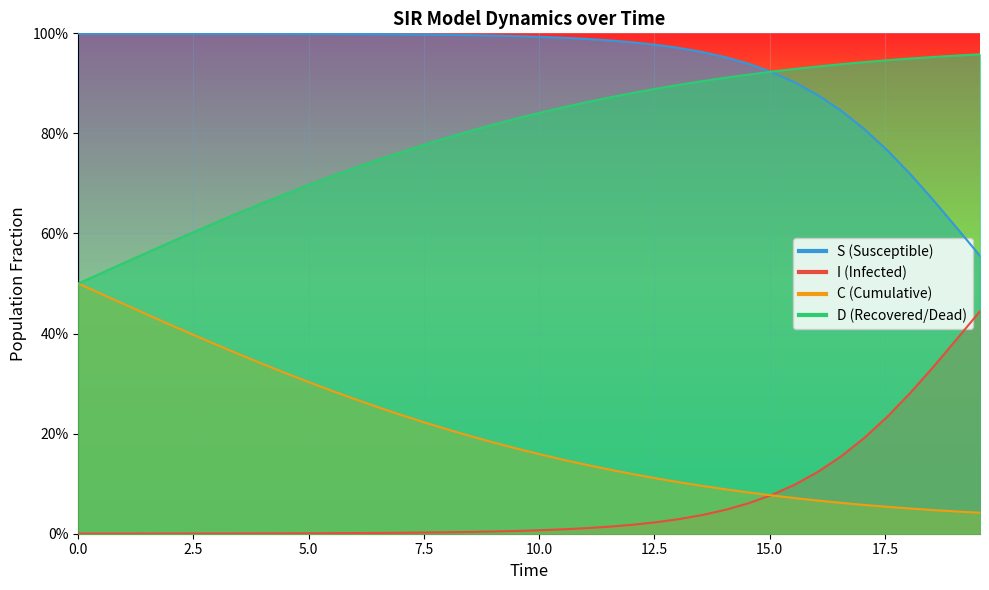

Is the value of I at 14 greater than the value of D at 19?

Yes